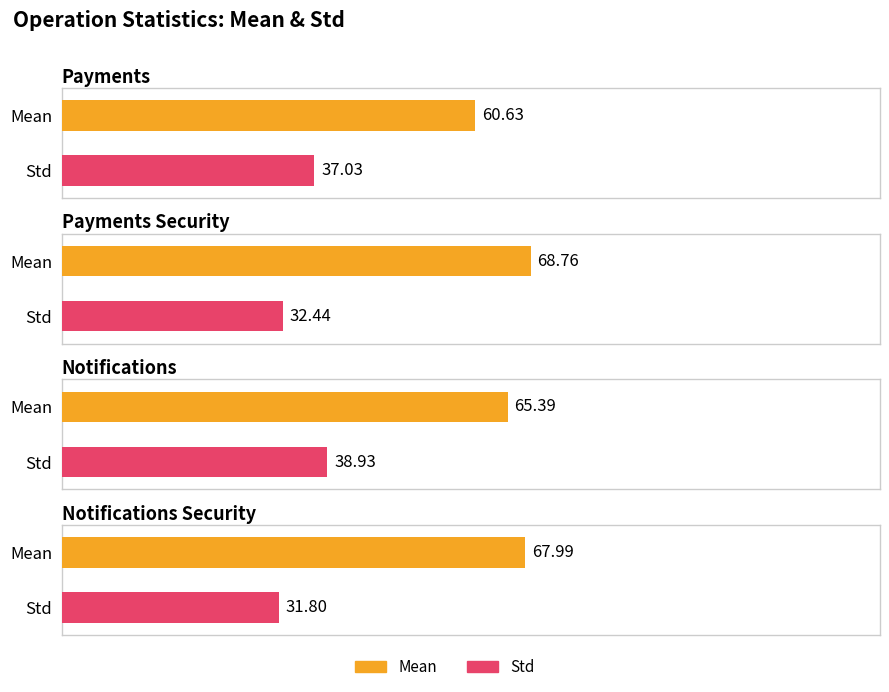

Which series has the largest total across all categories?

Mean